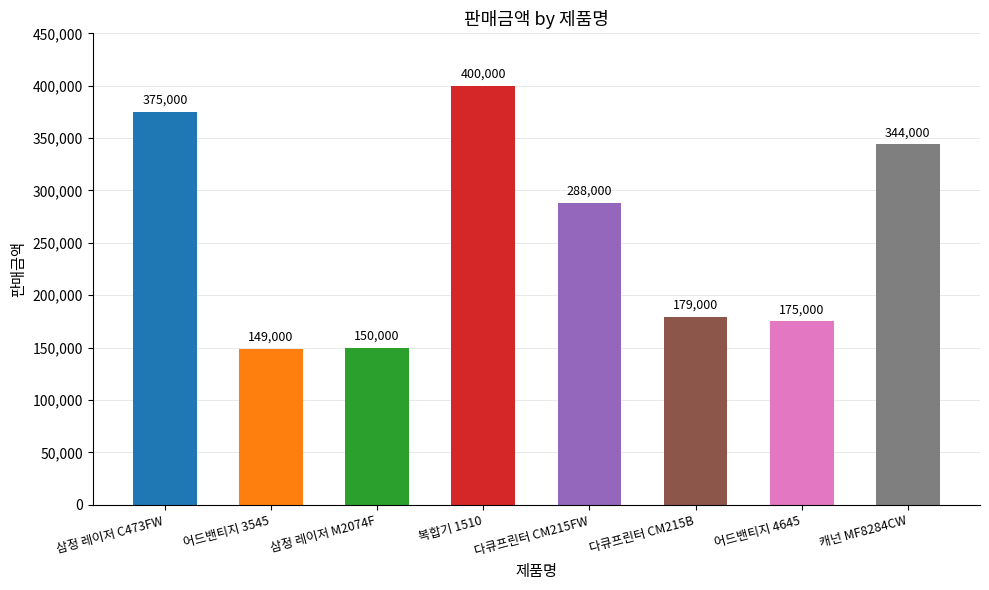

What is the average value?

257500